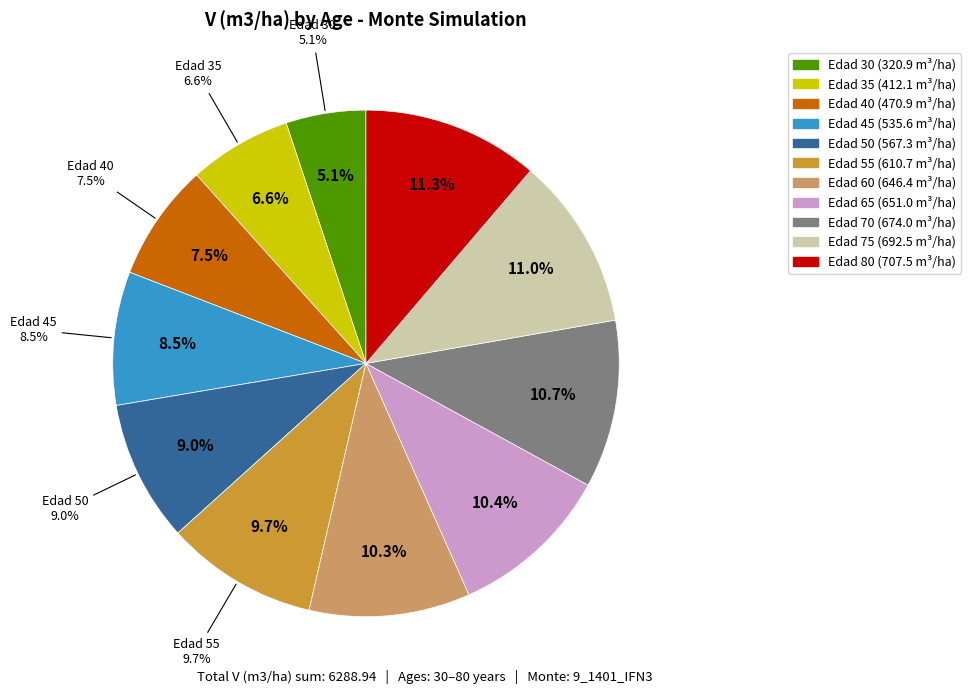

Which category has the biggest portion of the pie?

Edad 80